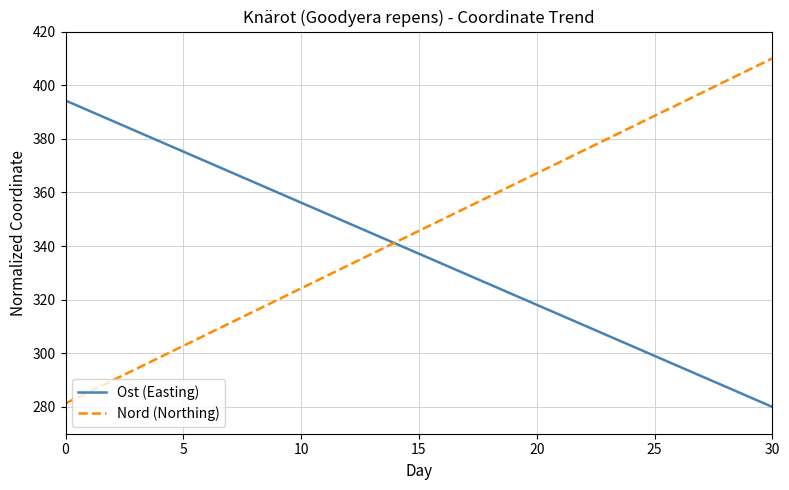

Count the number of data series in this chart.

2